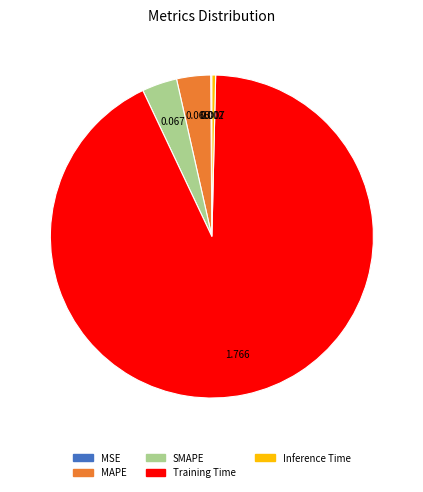

Between Inference Time and Training Time, which is larger?

Training Time